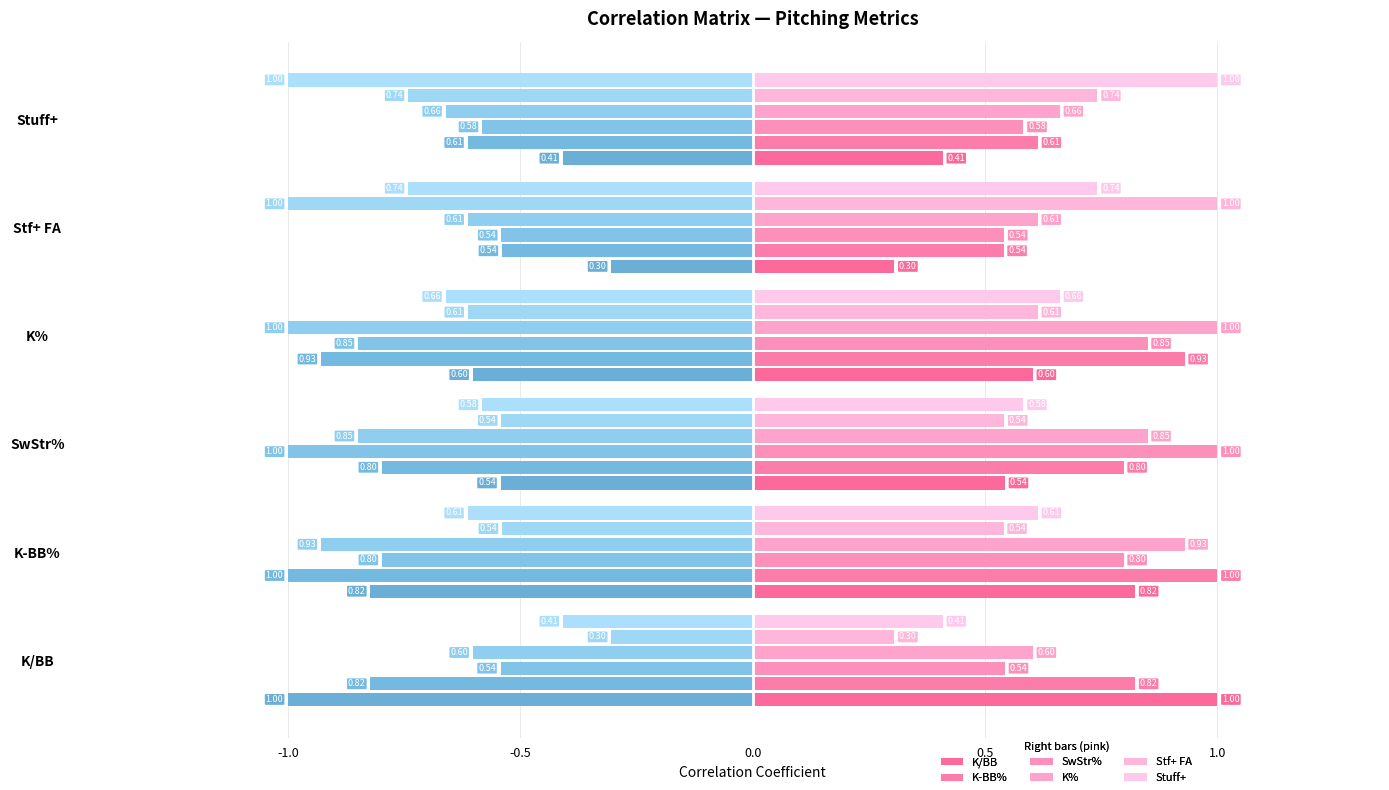

What is the maximum value for K/BB?

1.0